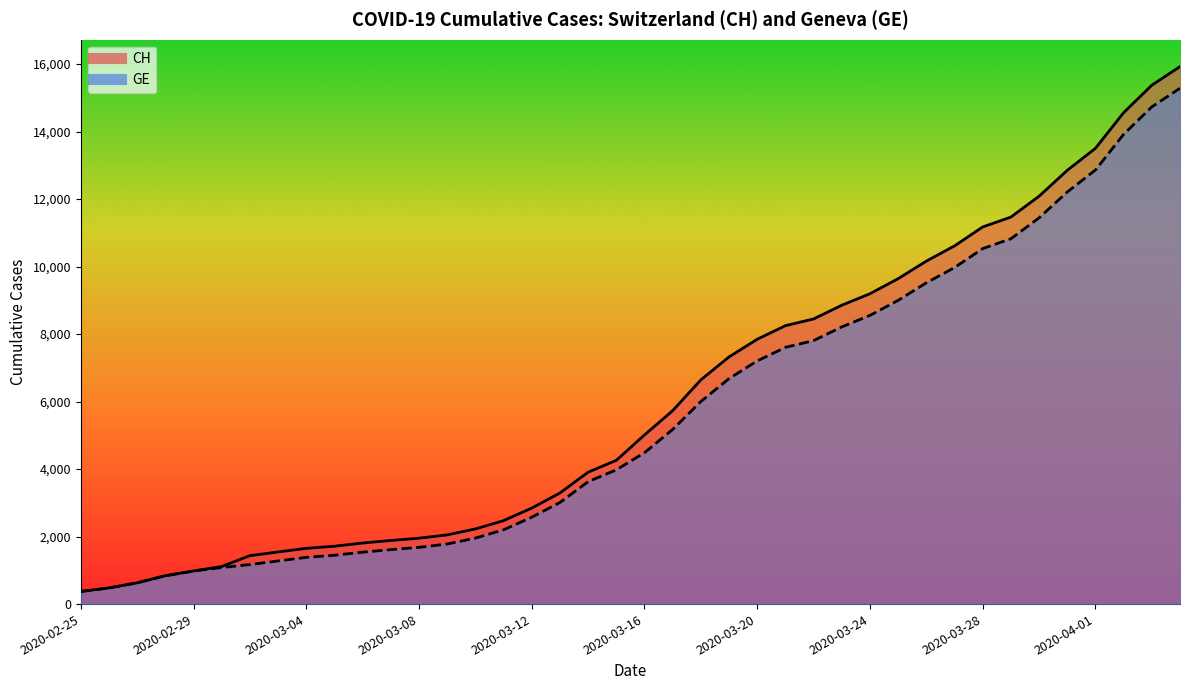

How many values in the CH series exceed 5012?

19